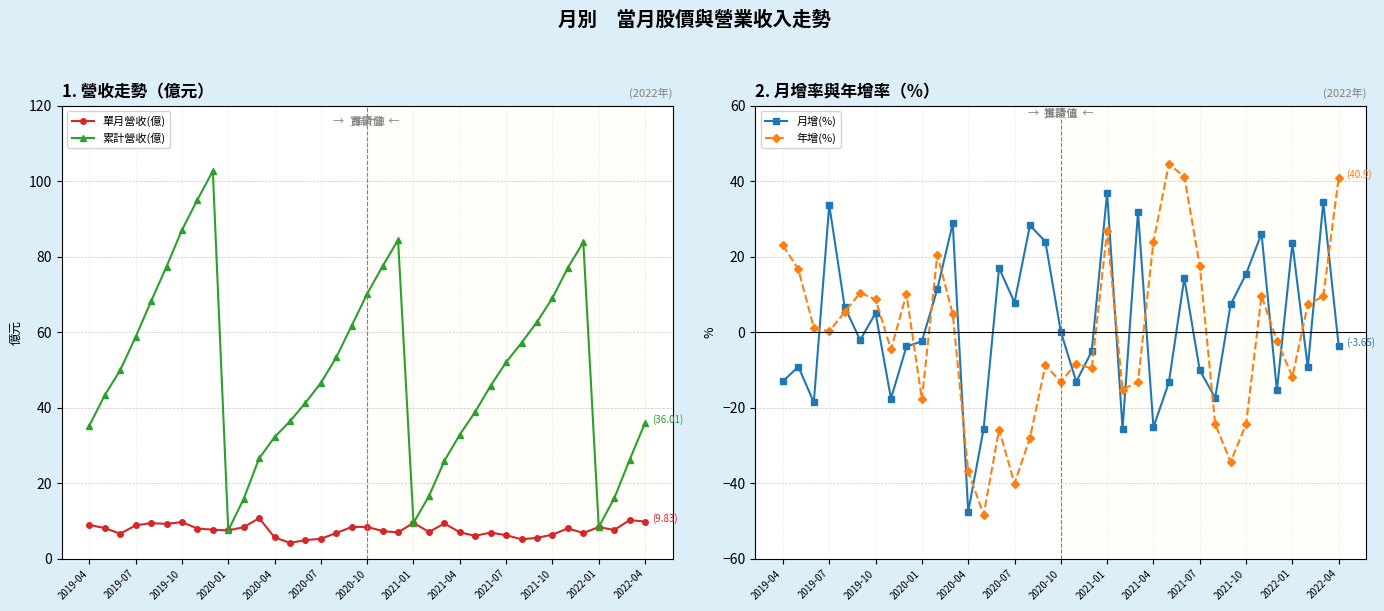

Rank the series by their maximum value, from lowest to highest.

單月營收(億), 月增(%), 年增(%), 累計營收(億)